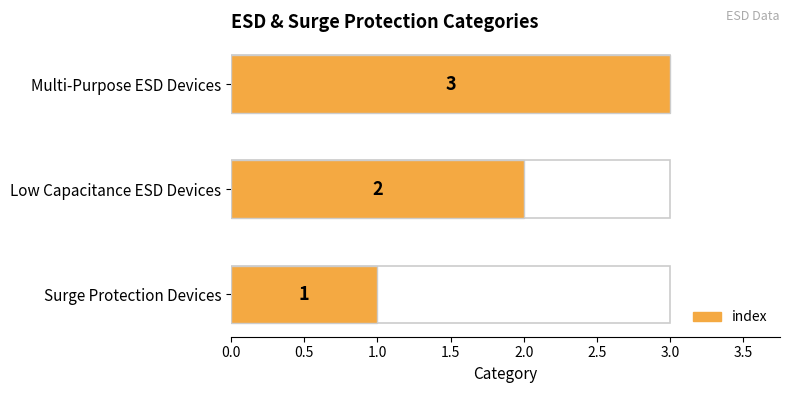

What is the change in value from Surge Protection Devices to Low Capacitance ESD Devices?

+1